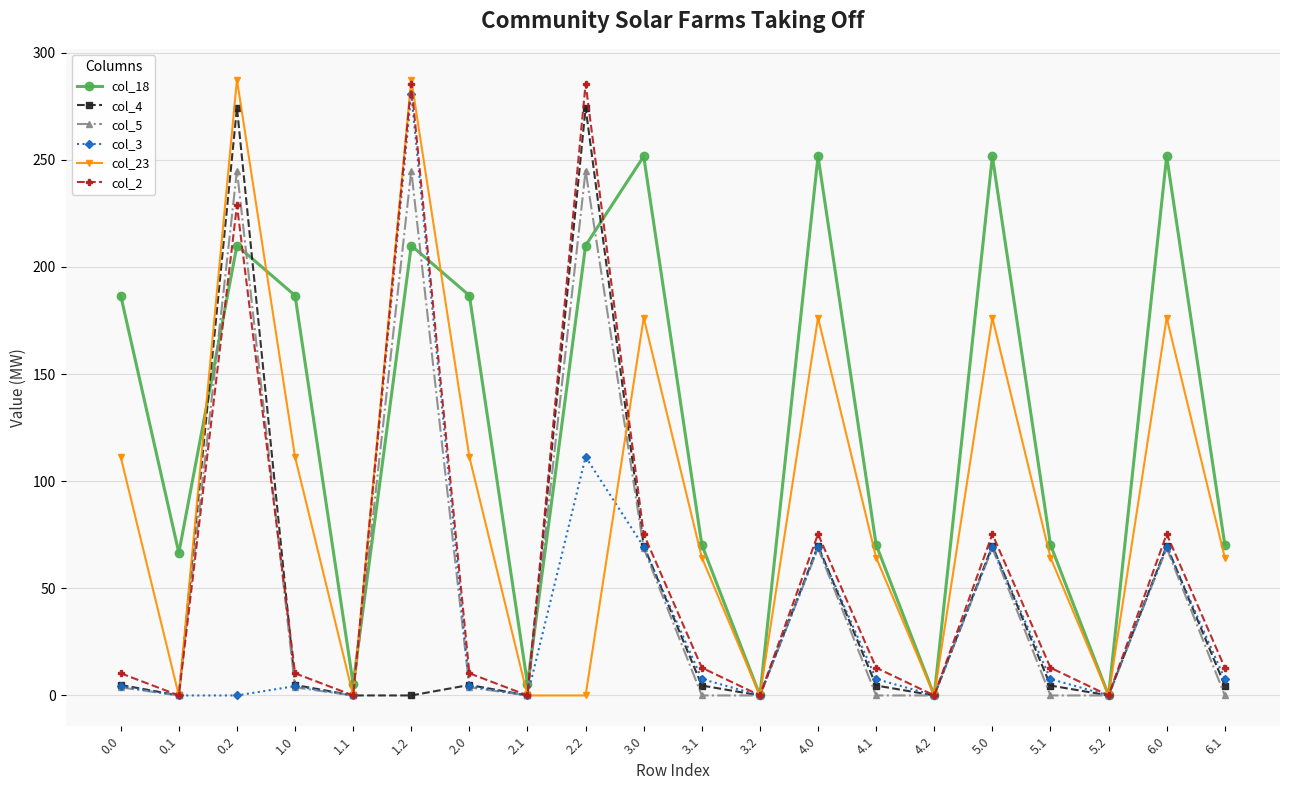

Is it true that col_18 equals 112.4 at 5.0?

False